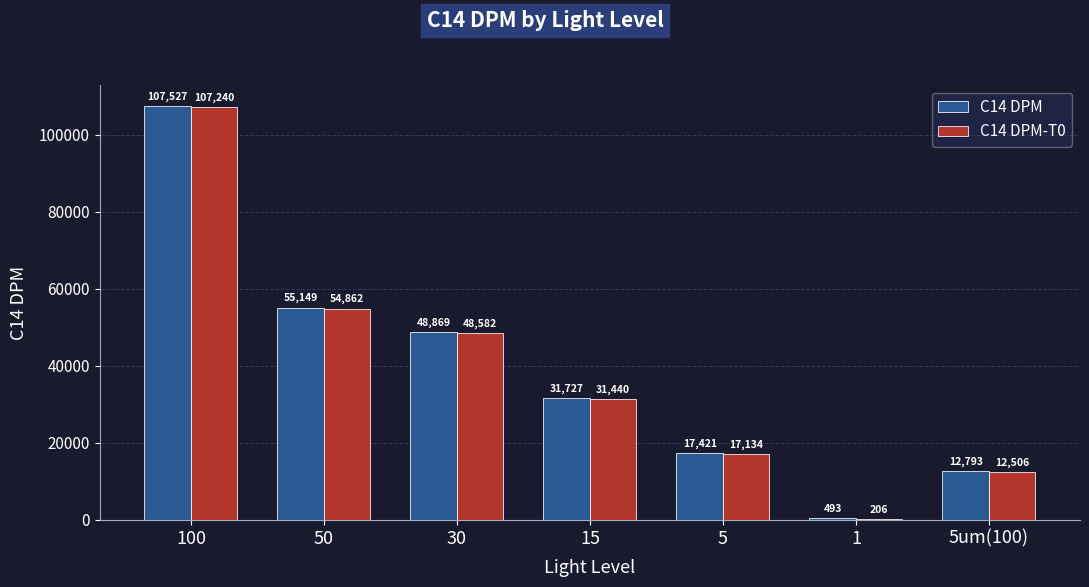

Where does the C14 DPM-T0 series first go above 31440?

100